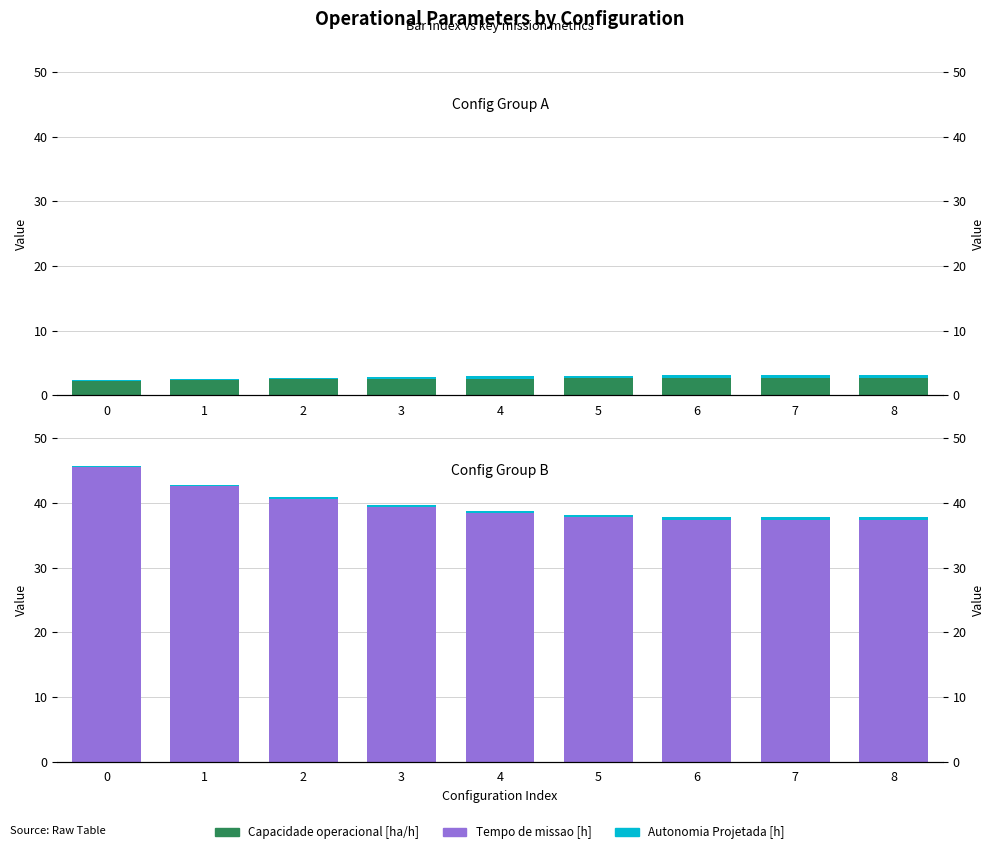

What is the sum of the Autonomia Projetada [h] values at 3 and 2?

0.6